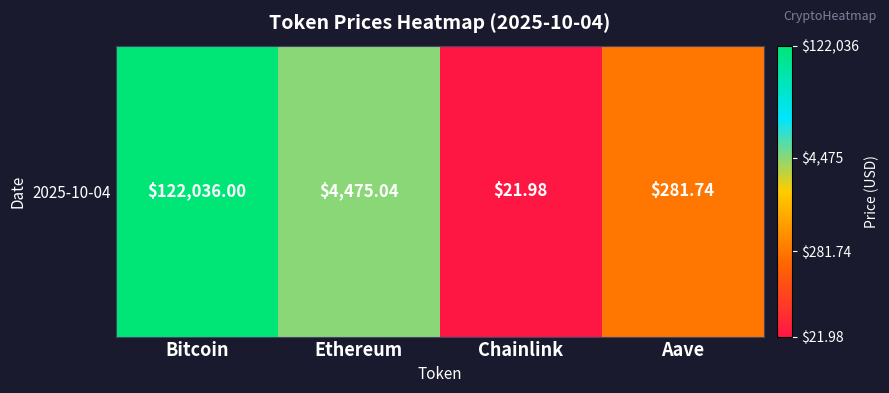

Is it true that the value at Chainlink is 0.6?

False